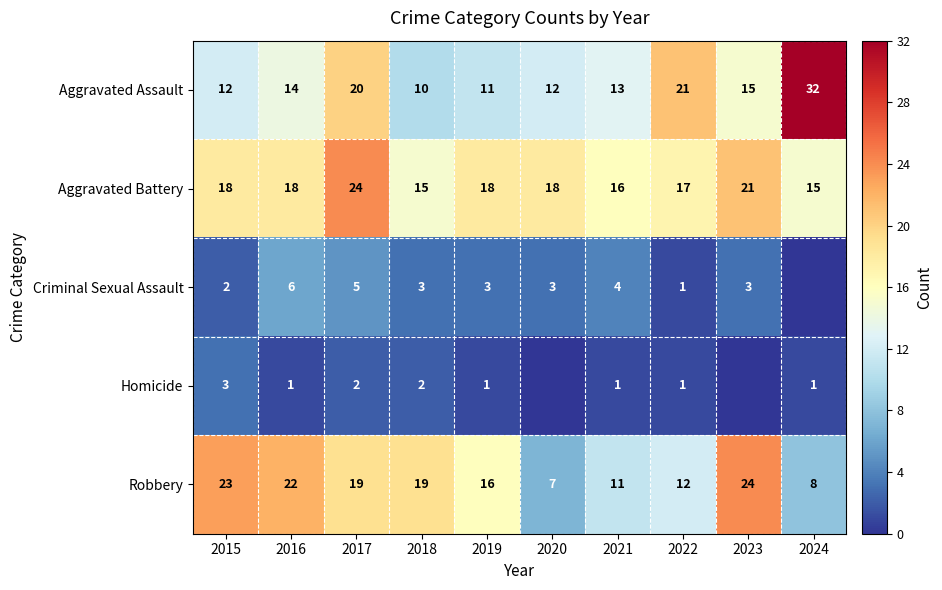

At how many categories does at least one series exceed 25?

1